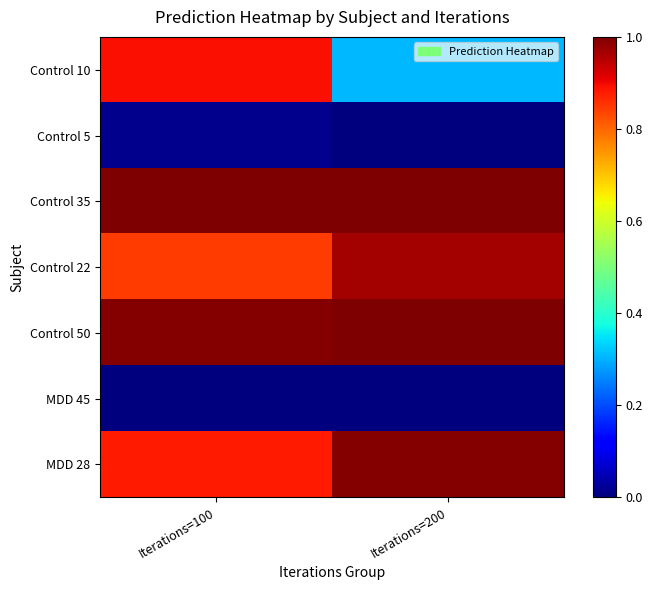

Rank the series by their maximum value, from lowest to highest.

MDD 45, Control 5, Control 10, Control 22, MDD 28, Control 50, Control 35